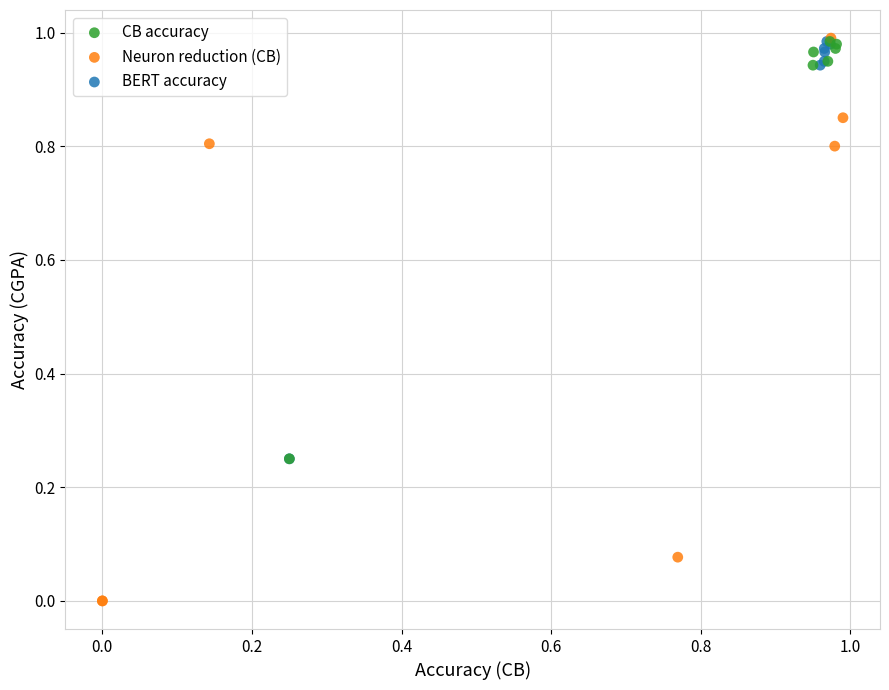

What are all the series names shown in the legend?

CB accuracy, Neuron reduction (CB), BERT accuracy